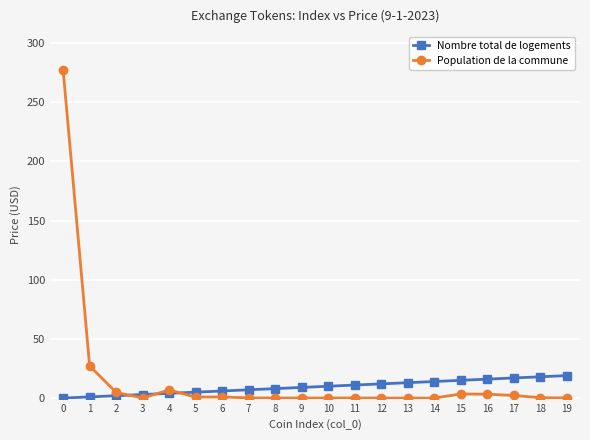

Is the value of Nombre total de logements at 12 greater than the value of Population de la commune at 7?

Yes